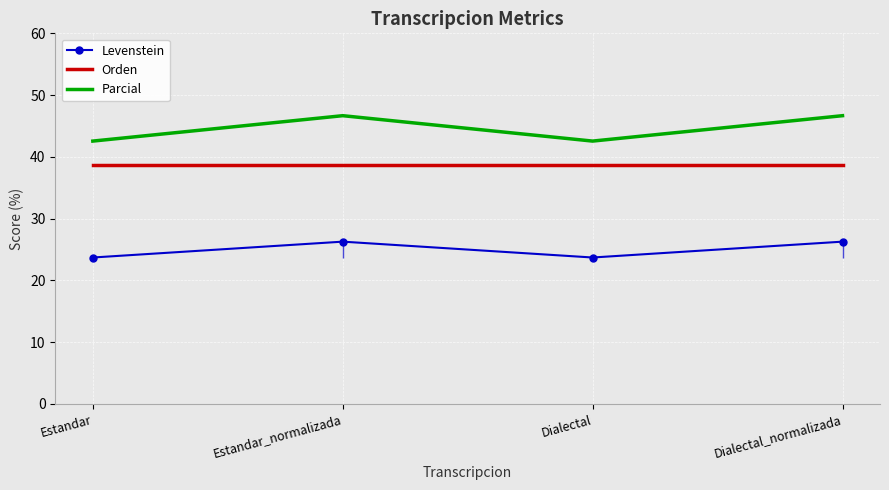

Where does the Levenstein series first go above 26?

Estandar_normalizada